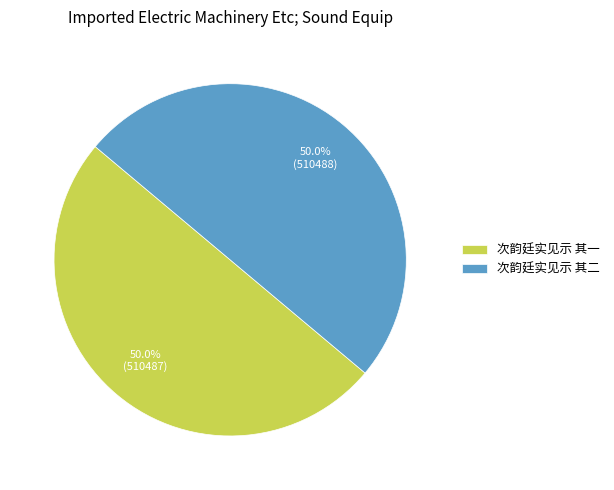

True or false: 次韵廷实见示 其一 accounts for 39% of the total.

False